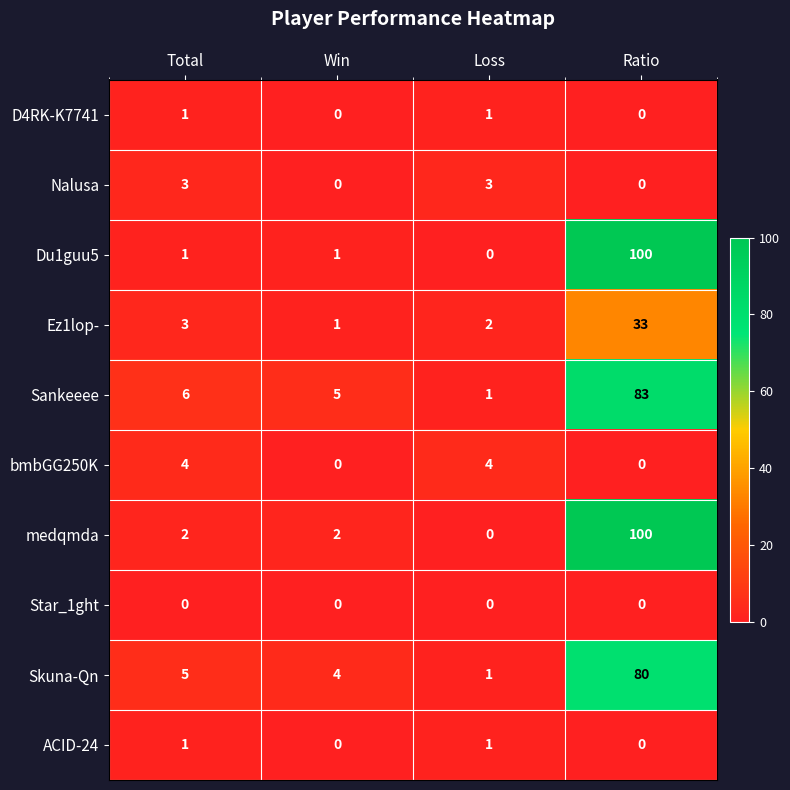

At which category is the sum across all series the highest?

Ratio